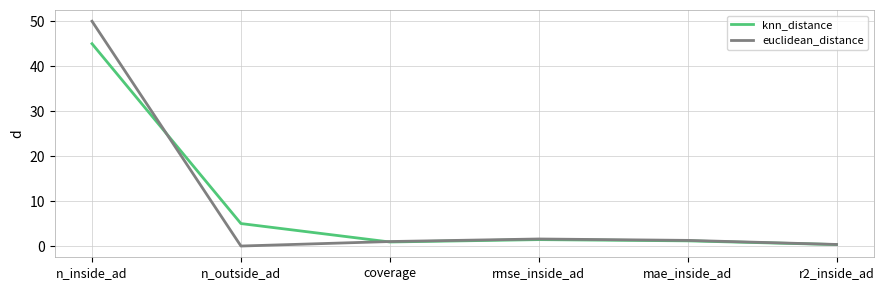

Does the chart display data point markers on the line(s)?

No